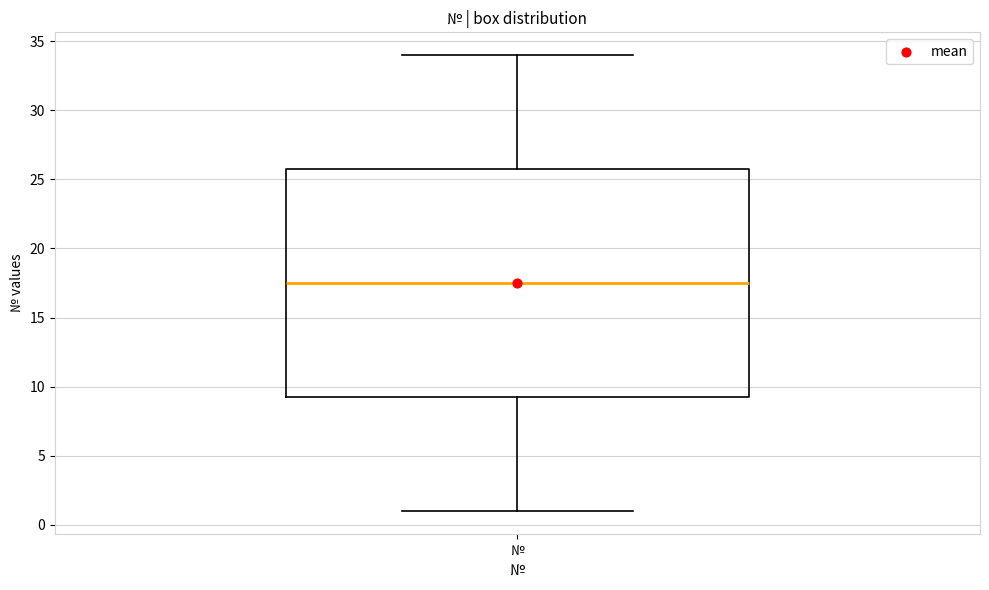

Read this box plot against the y-axis: the position of the median line, the range covered by the box, and the ends of both whiskers. The values are not printed on the chart, so give them approximately, as read against the axis.

median 17.5, box 9.5 to 26.0, whiskers 1.0 to 34.0